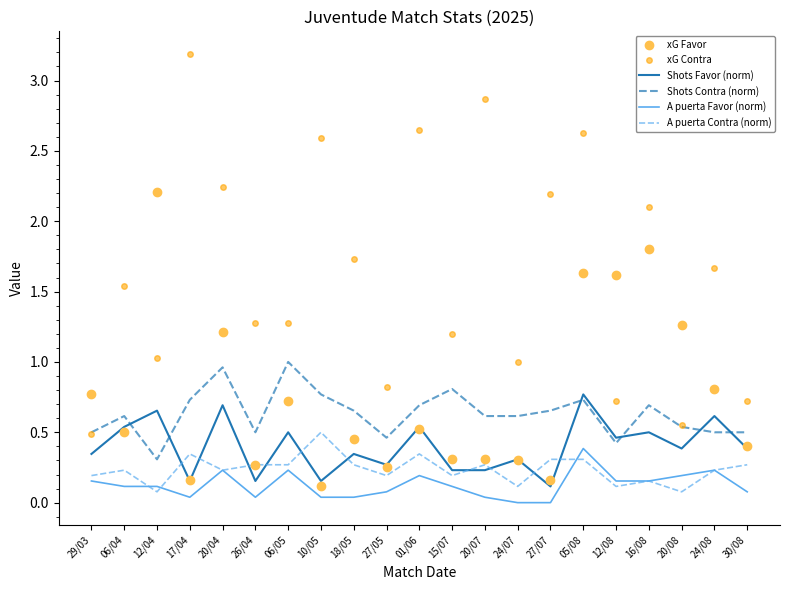

True or false: Shots Contra (norm) and A puerta Contra (norm) intersect in this chart.

False